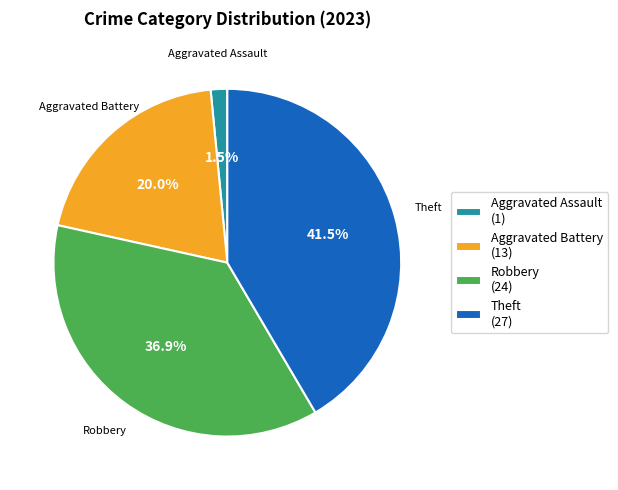

To the nearest percent, what portion does Aggravated Battery represent?

20%